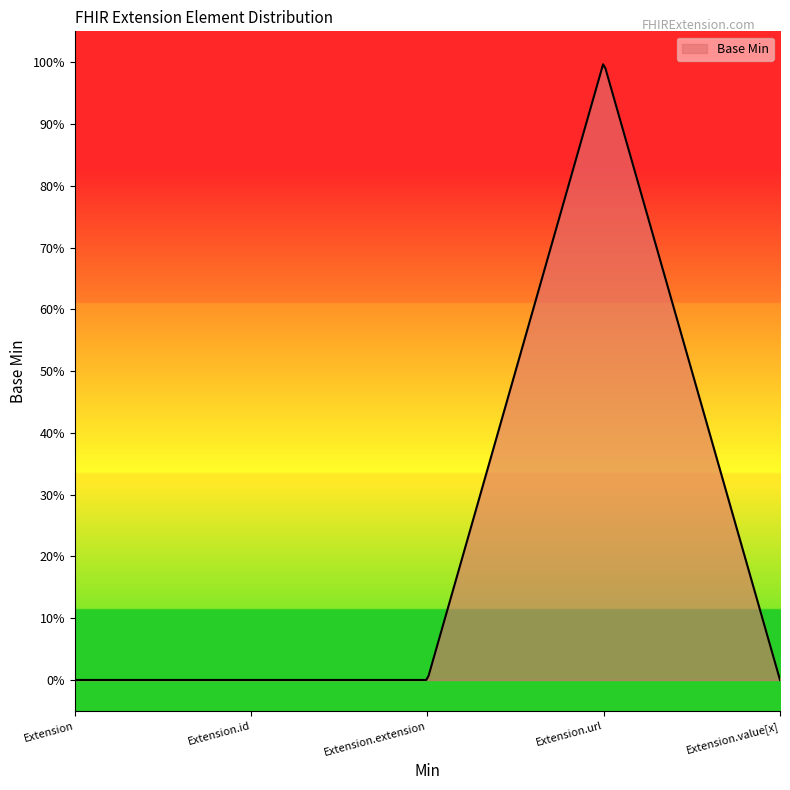

What is the label of the 5th point from the left?

Extension.value[x]